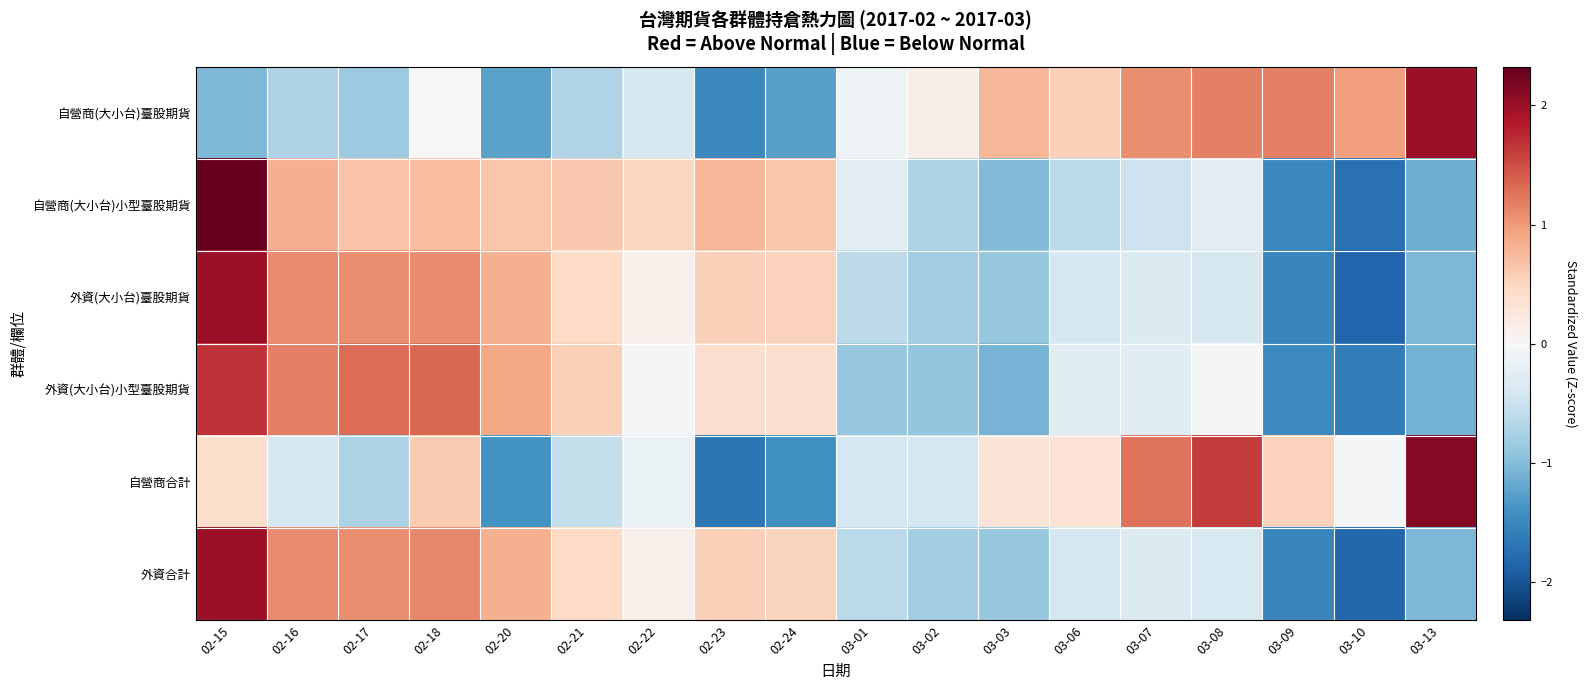

Reading left to right, what are all the values shown in this chart?

自營商(大小台)臺股期貨: 02-15=-1.0	02-16=-0.7	02-17=-0.8	02-18=-0.0	02-20=-1.2	02-21=-0.7	02-22=-0.4	02-23=-1.5	02-24=-1.3	03-01=-0.1	03-02=0.1	03-03=0.8	03-06=0.6	03-07=1.1	03-08=1.2	03-09=1.2	03-10=0.9	03-13=2.0
自營商(大小台)小型臺股期貨: 02-15=2.3	02-16=0.8	02-17=0.7	02-18=0.7	02-20=0.7	02-21=0.6	02-22=0.5	02-23=0.8	02-24=0.6	03-01=-0.2	03-02=-0.7	03-03=-1.0	03-06=-0.6	03-07=-0.5	03-08=-0.3	03-09=-1.5	03-10=-1.7	03-13=-1.1
外資(大小台)臺股期貨: 02-15=2.0	02-16=1.1	02-17=1.1	02-18=1.1	02-20=0.8	02-21=0.5	02-22=0.1	02-23=0.6	02-24=0.5	03-01=-0.6	03-02=-0.8	03-03=-0.9	03-06=-0.4	03-07=-0.3	03-08=-0.4	03-09=-1.5	03-10=-1.8	03-13=-1.0
外資(大小台)小型臺股期貨: 02-15=1.7	02-16=1.2	02-17=1.3	02-18=1.3	02-20=0.9	02-21=0.6	02-22=-0.0	02-23=0.4	02-24=0.4	03-01=-0.9	03-02=-0.9	03-03=-1.1	03-06=-0.3	03-07=-0.3	03-08=-0.1	03-09=-1.5	03-10=-1.6	03-13=-1.1
自營商合計: 02-15=0.4	02-16=-0.4	02-17=-0.7	02-18=0.6	02-20=-1.4	02-21=-0.6	02-22=-0.2	02-23=-1.7	02-24=-1.4	03-01=-0.4	03-02=-0.4	03-03=0.3	03-06=0.3	03-07=1.3	03-08=1.6	03-09=0.5	03-10=-0.0	03-13=2.1
外資合計: 02-15=2.0	02-16=1.1	02-17=1.1	02-18=1.1	02-20=0.8	02-21=0.5	02-22=0.1	02-23=0.5	02-24=0.5	03-01=-0.6	03-02=-0.8	03-03=-0.9	03-06=-0.4	03-07=-0.3	03-08=-0.4	03-09=-1.5	03-10=-1.8	03-13=-1.0